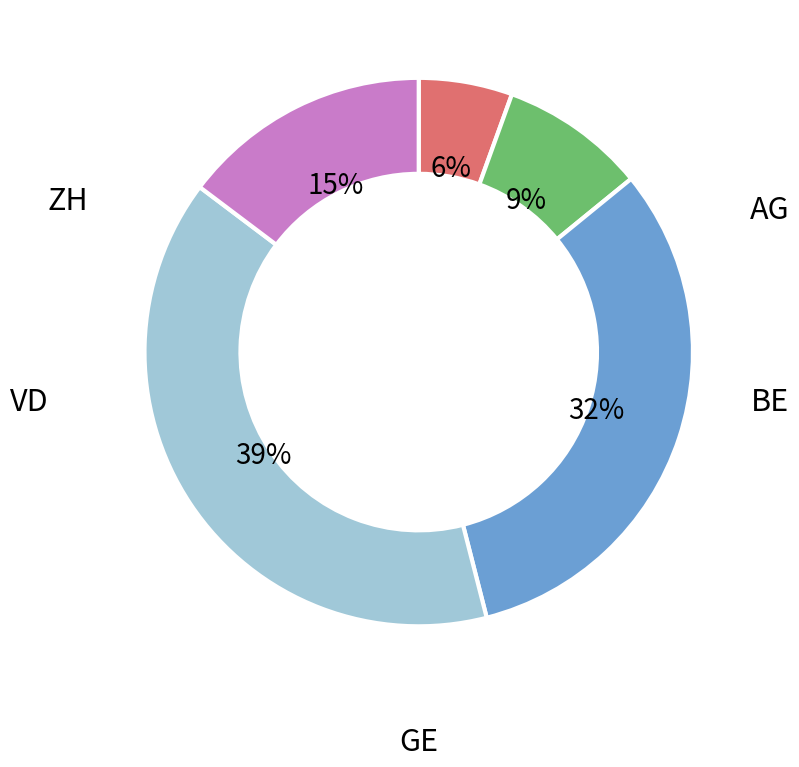

Is there any slice that represents more than half of the pie?

No